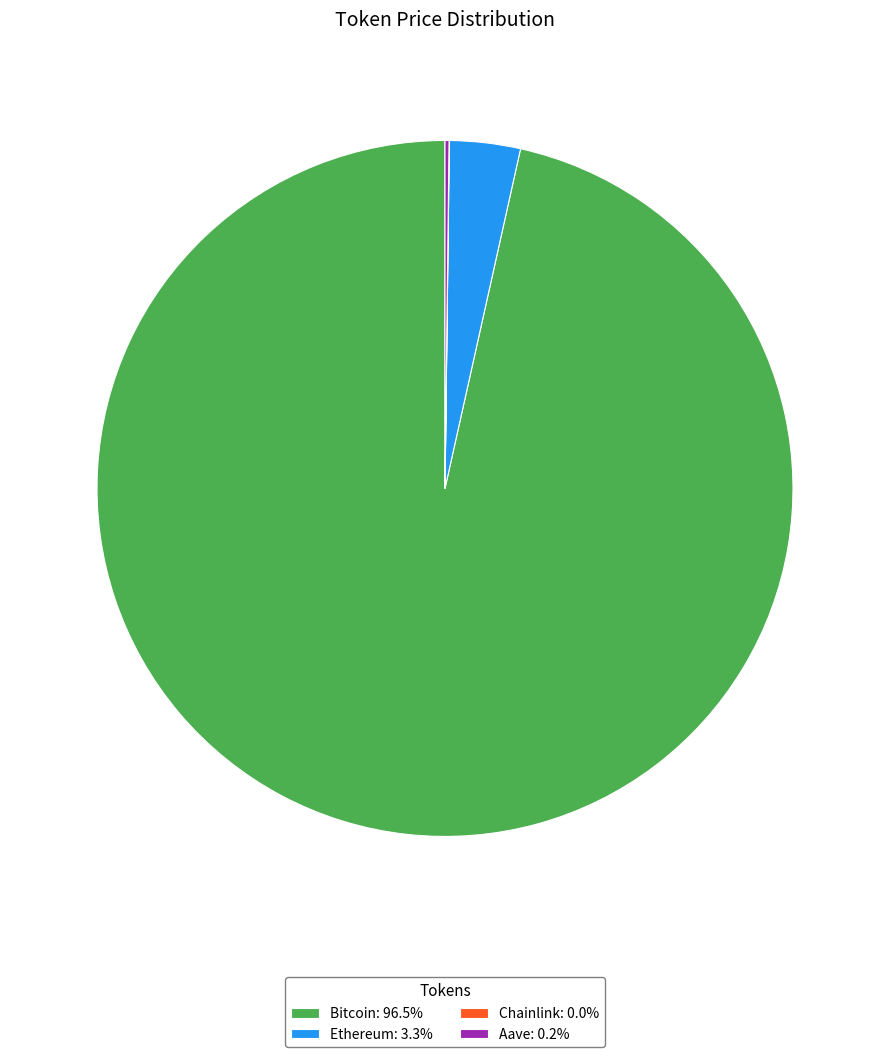

Does Bitcoin: 96.5% account for over 50% of the chart?

Yes